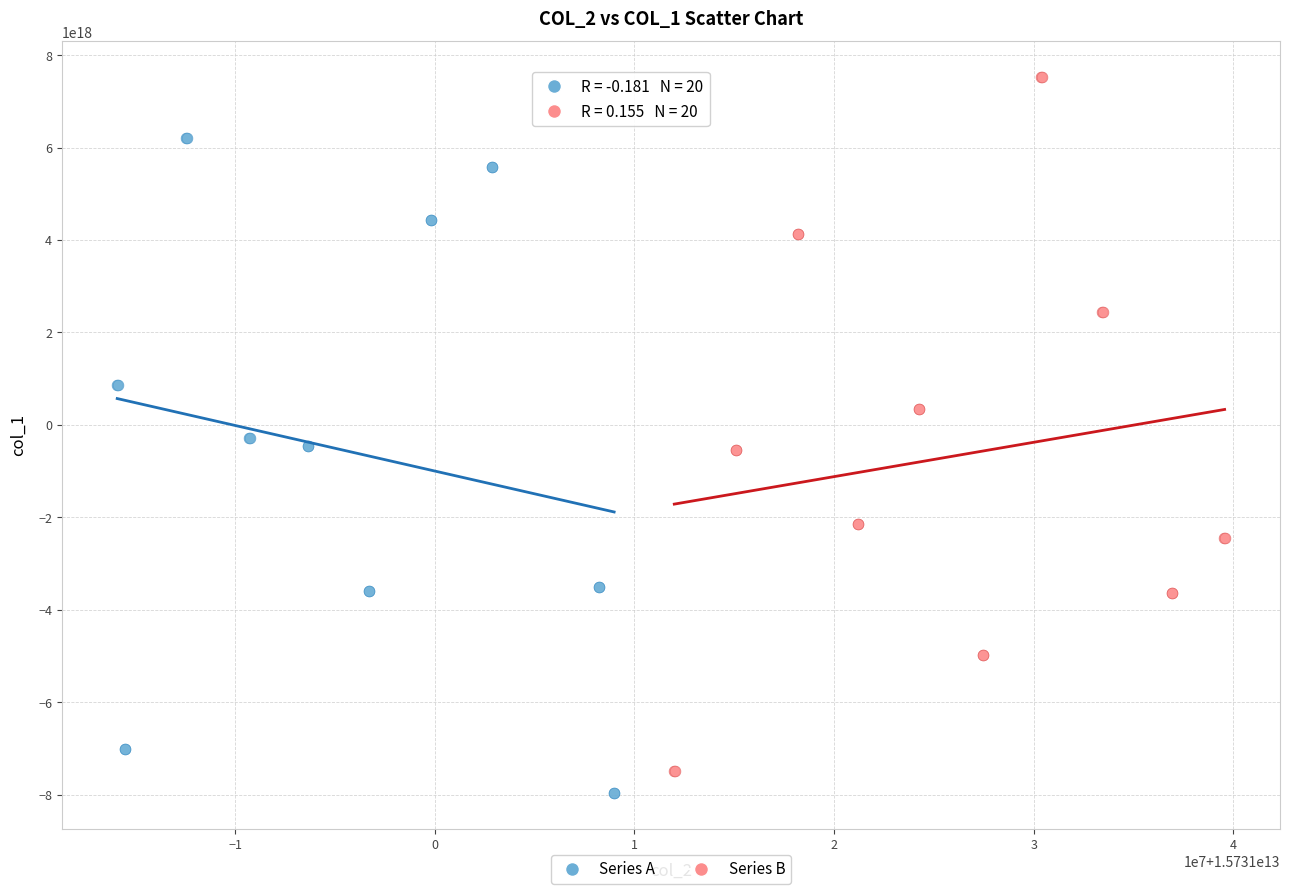

Which series has the widest spread of Y values?

Series B